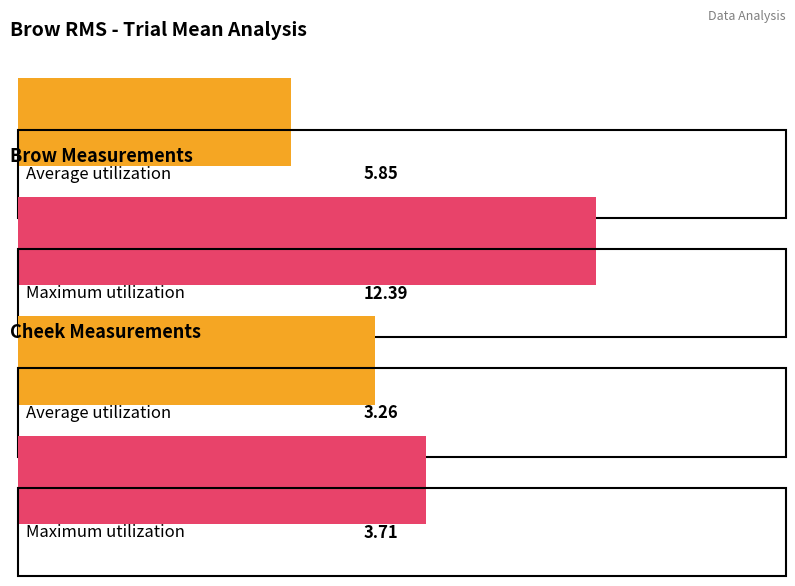

Which series has the largest range (max minus min)?

Maximum utilization